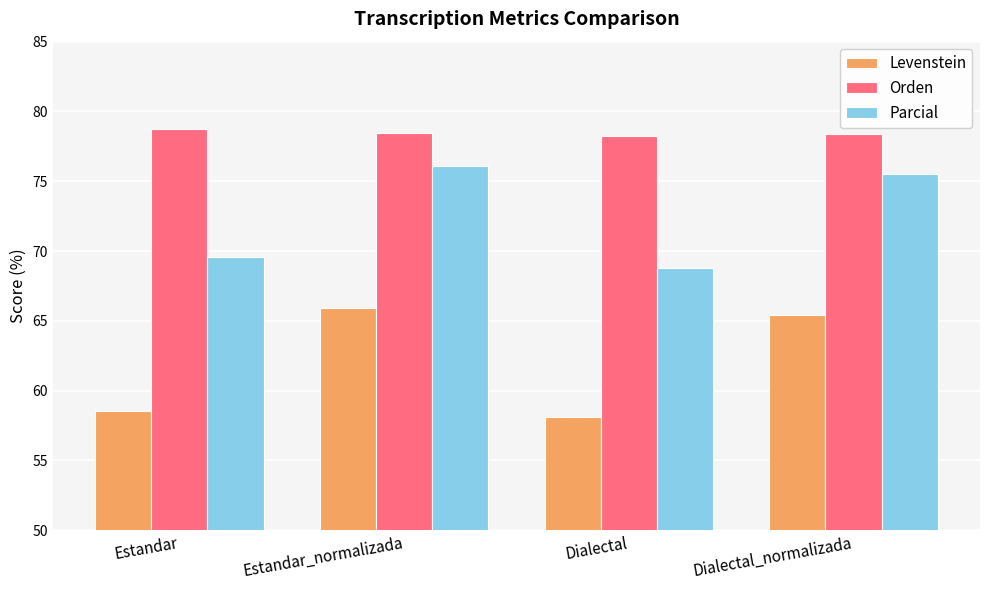

What is the lowest value of the Orden series?

78.2